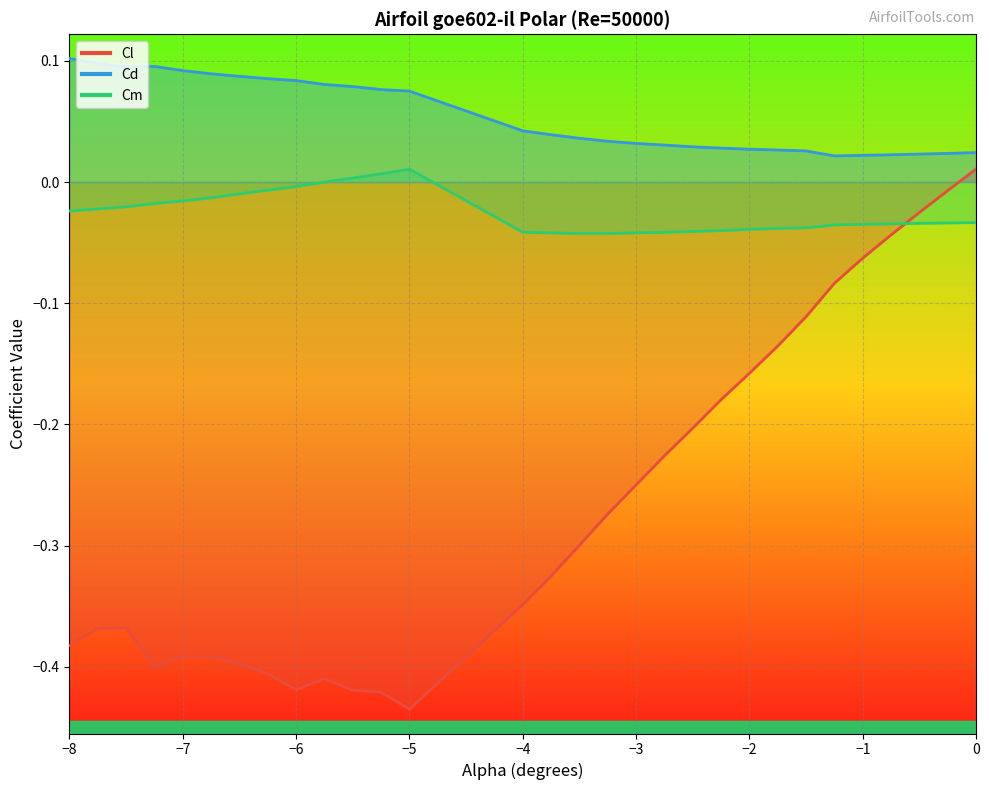

True or false: Cm has a value of -0.0 at −7.

True